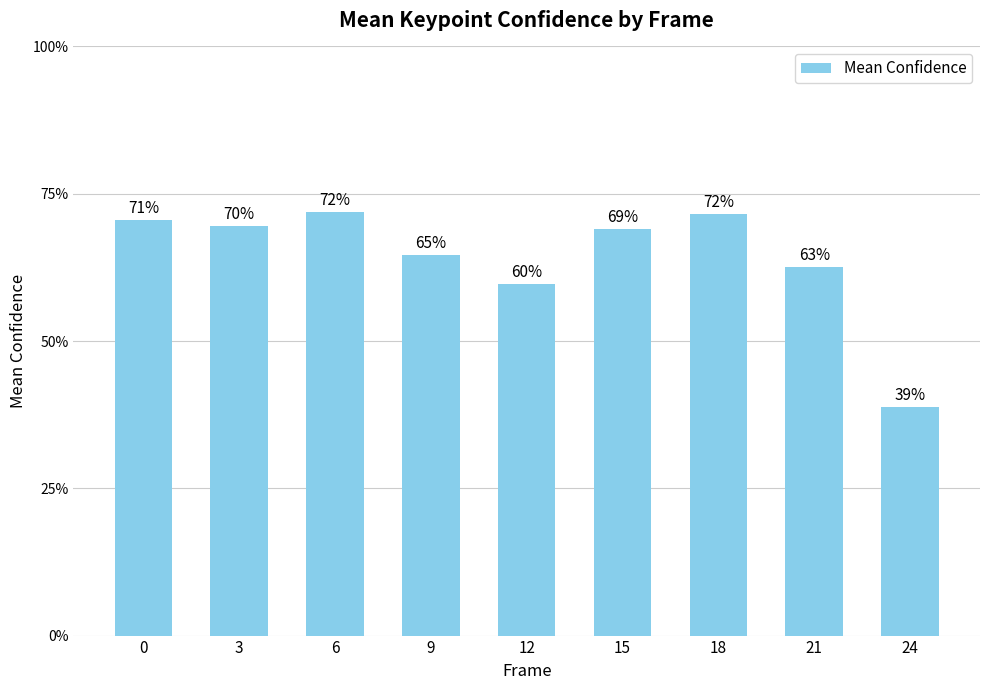

Which has a higher value, 24 or 18?

18